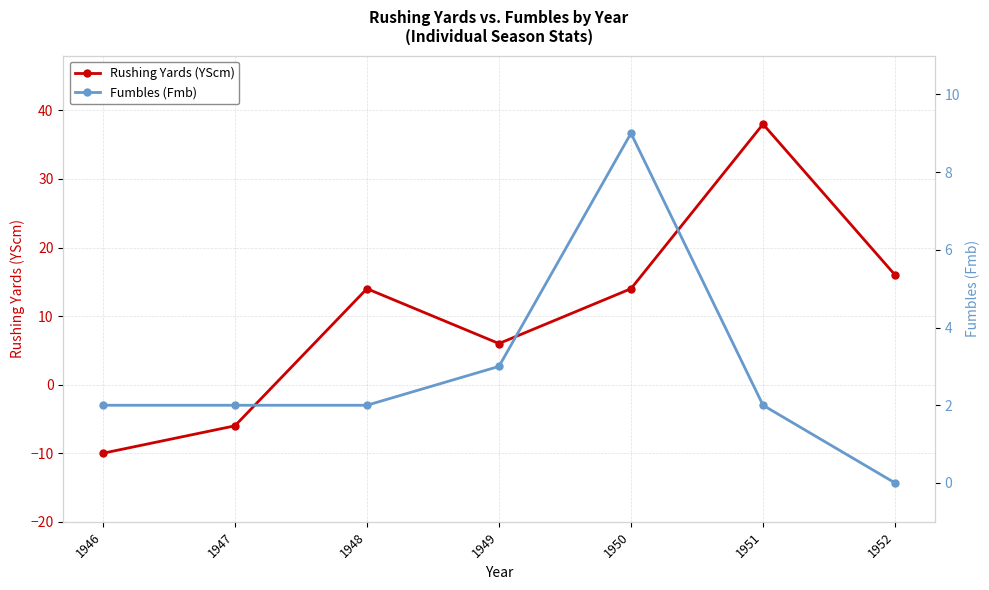

The value of Fumbles (Fmb) at 1946 is 2. True or false?

True